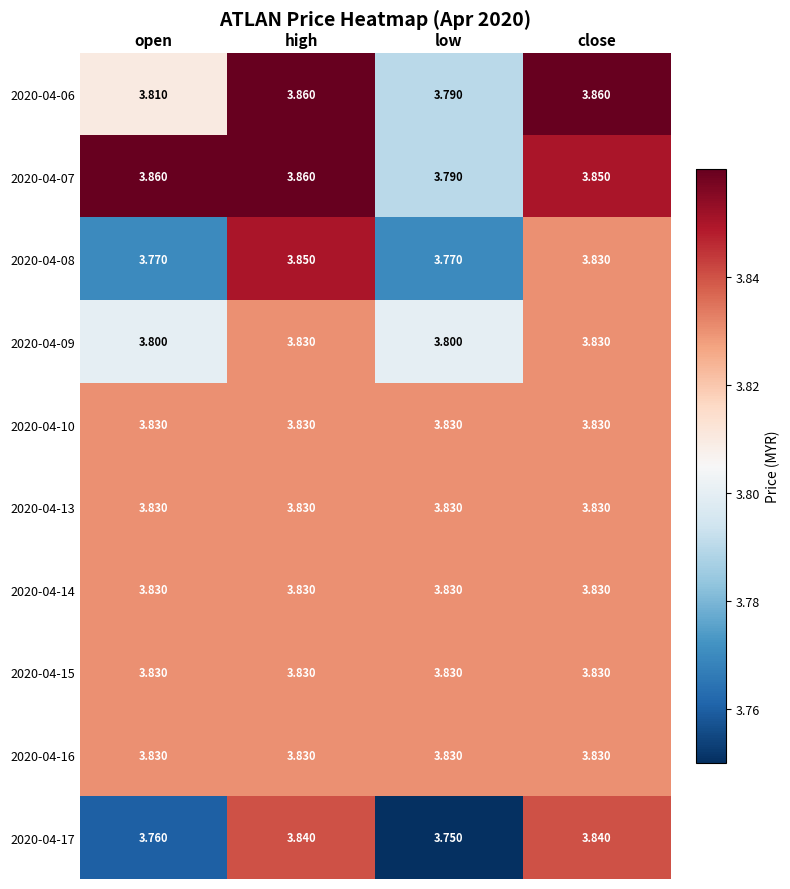

Which series changed the most between open and close?

2020-04-17